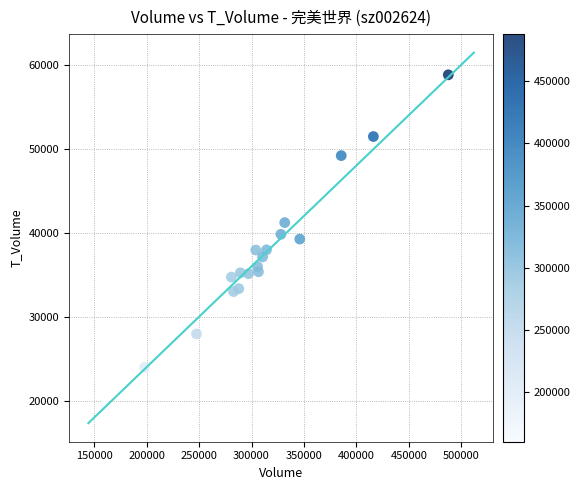

What is the range of Y values (max minus min)?

39415